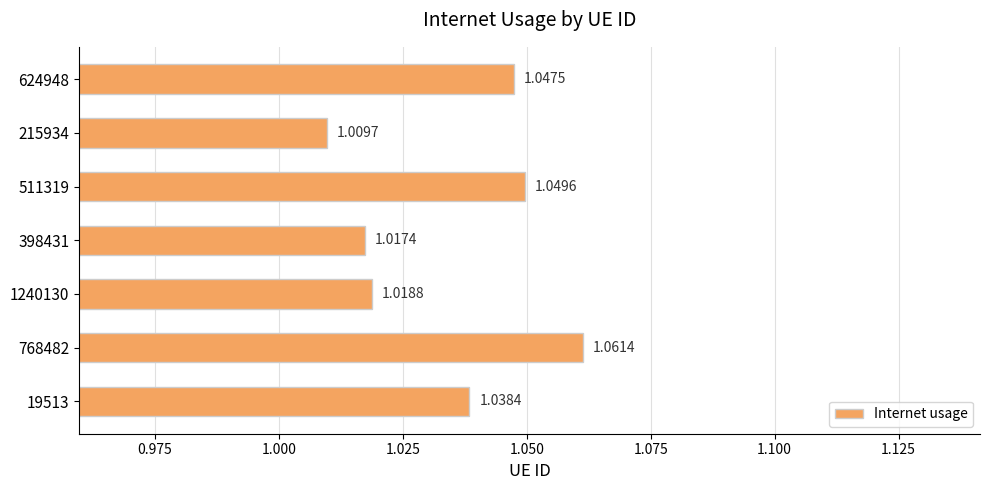

Which has a higher value, 215934 or 624948?

624948